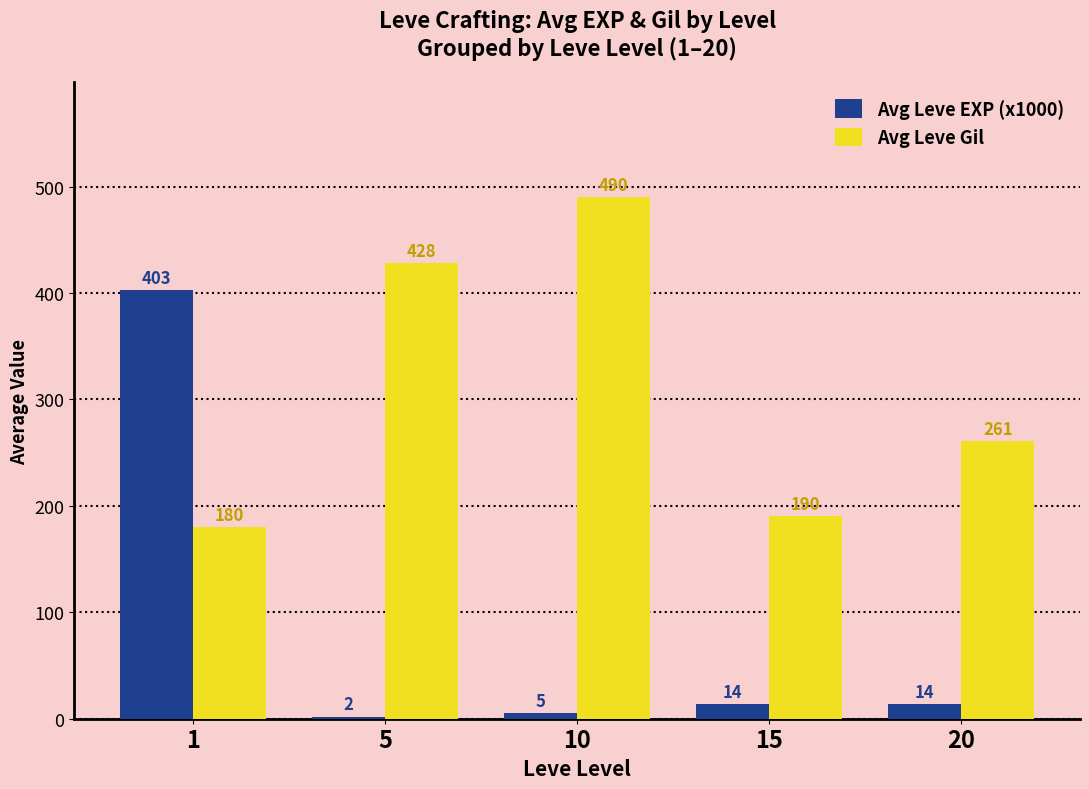

Rank the series by their average value, from highest to lowest.

Avg Leve Gil, Avg Leve EXP (x1000)